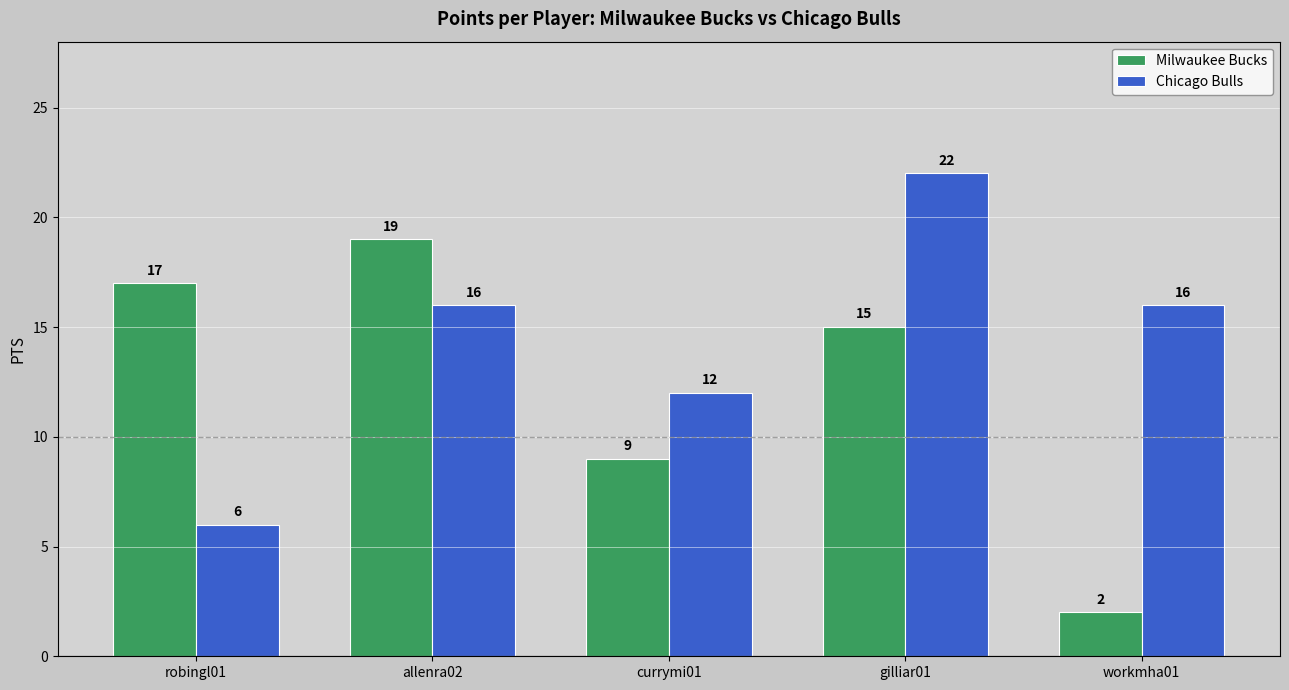

Where is Milwaukee Bucks nearest to the value 10?

currymi01